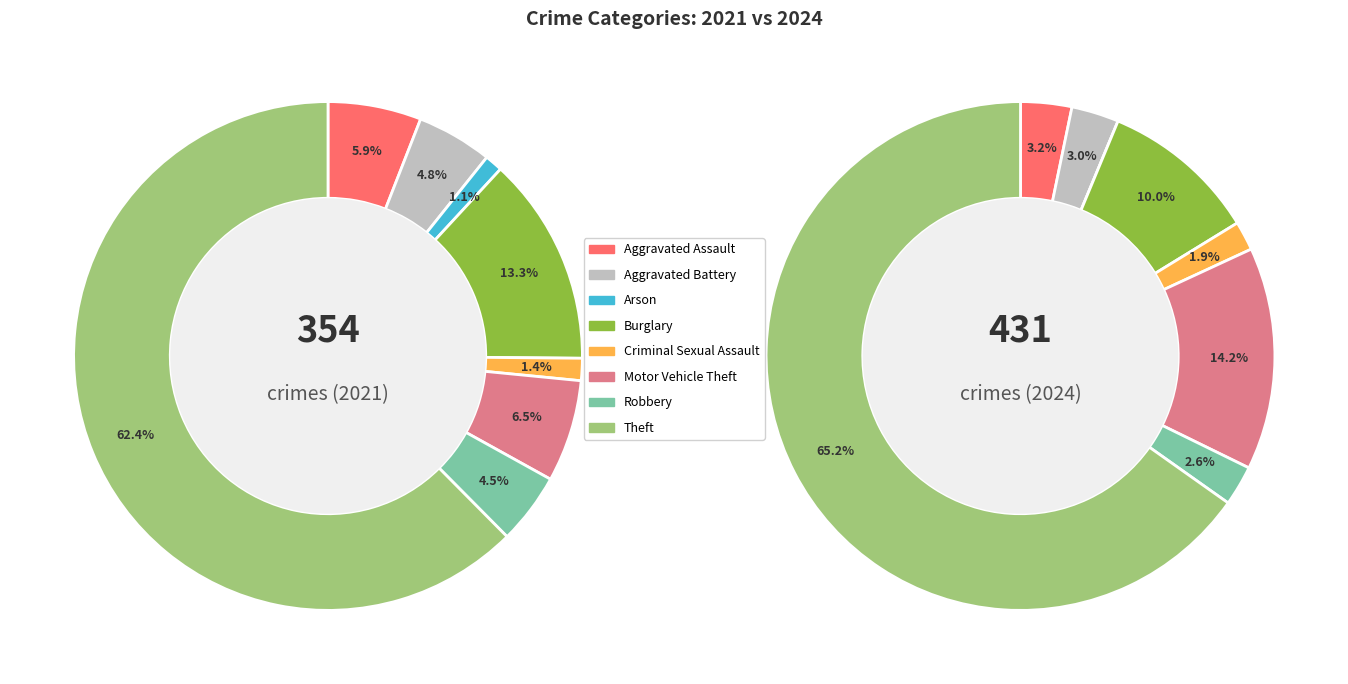

Count the number of slices in the pie.

8